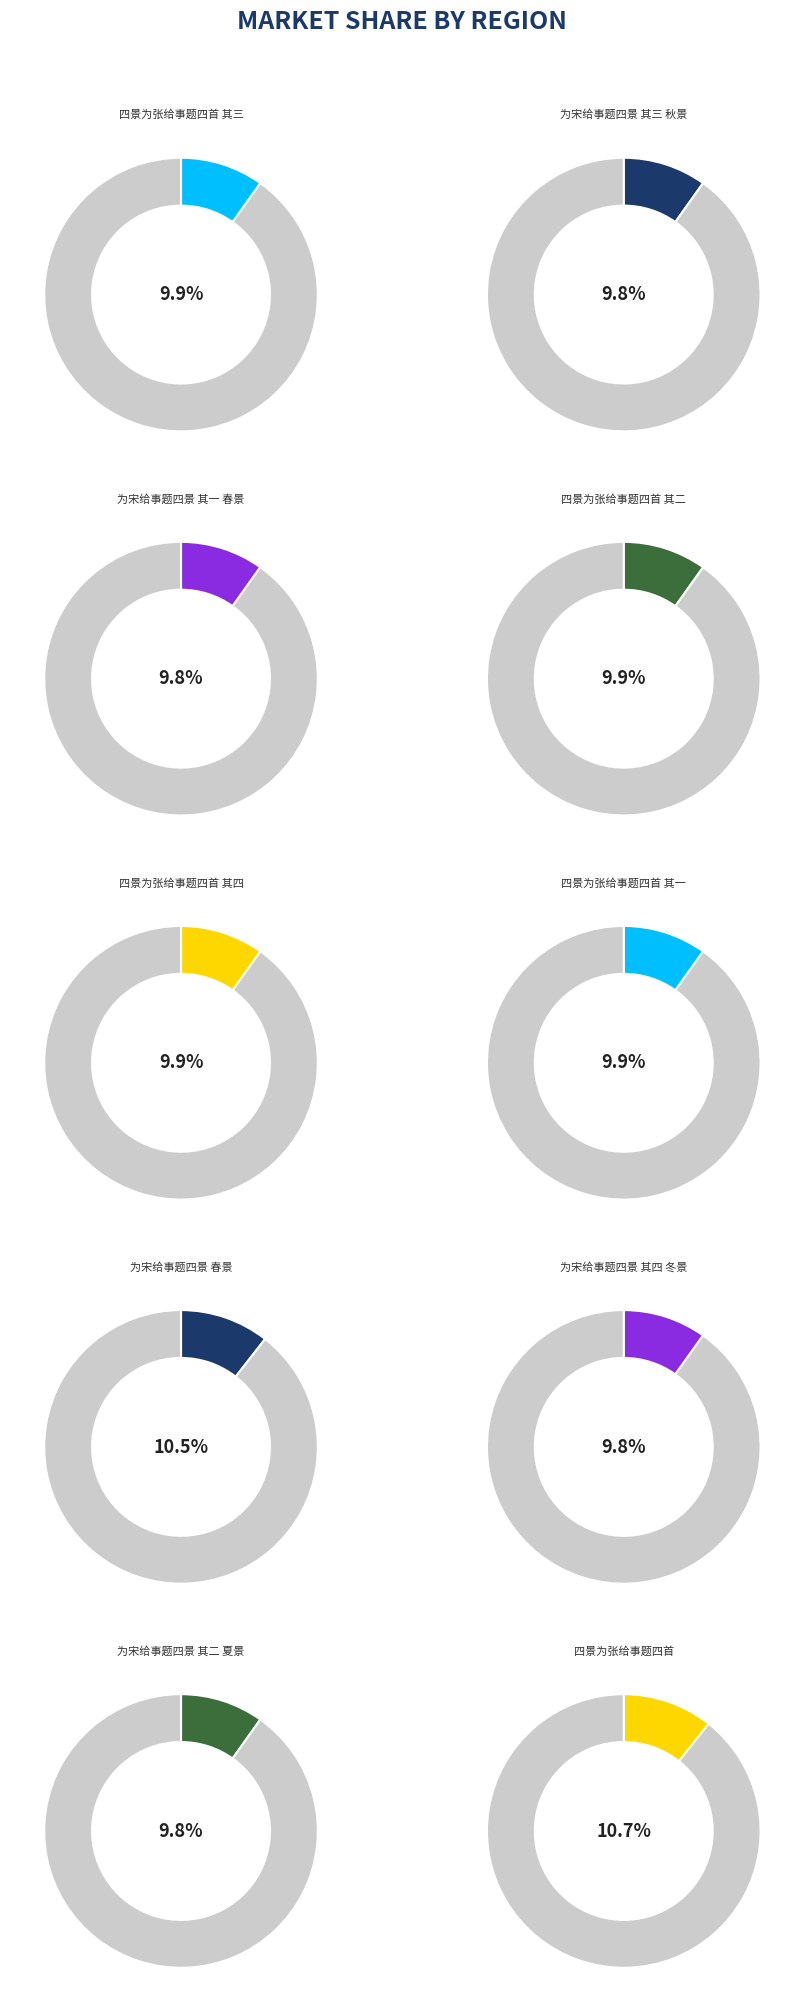

What percentage do 四景为张给事题四首 and 四景为张给事题四首 其四 together represent?

20.5%